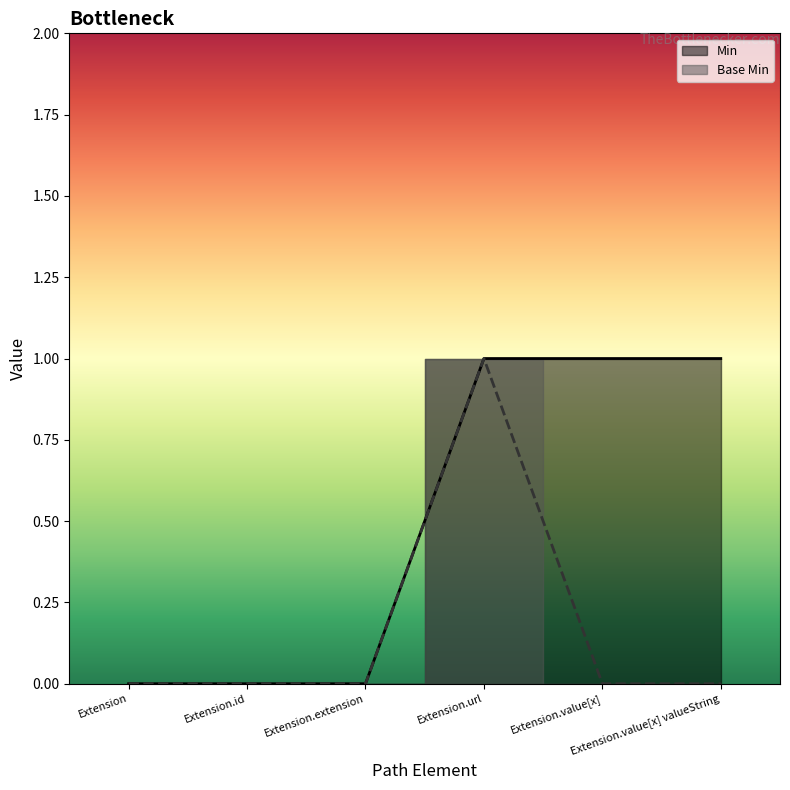

What is the sum of all Min values?

3